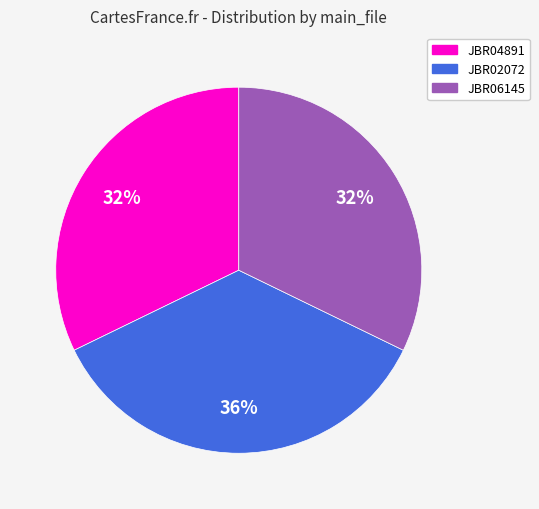

What is the ratio of the value at JBR04891 to the value at JBR06145?

1.0